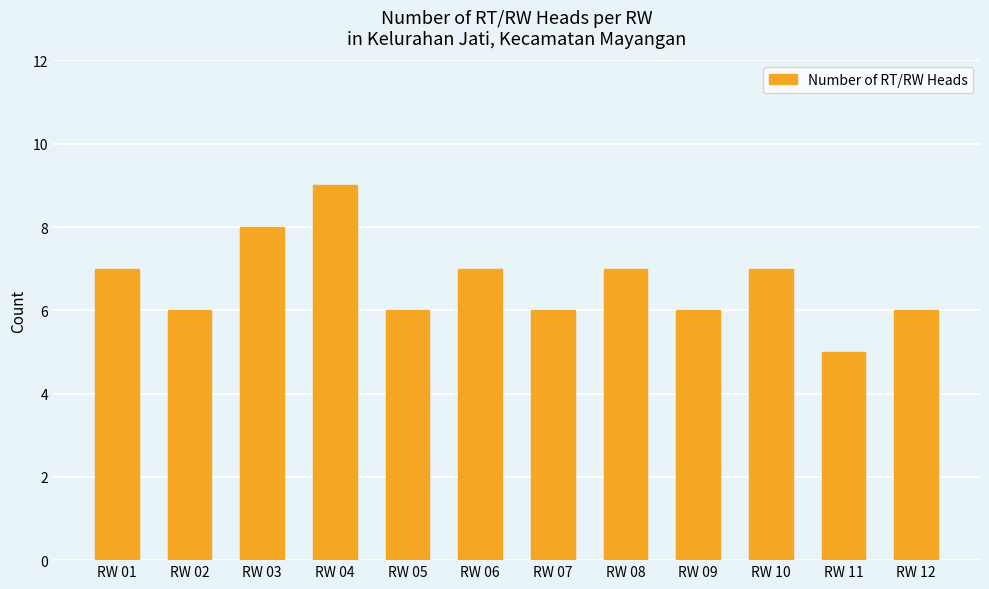

How many values are between 6 and 7?

9